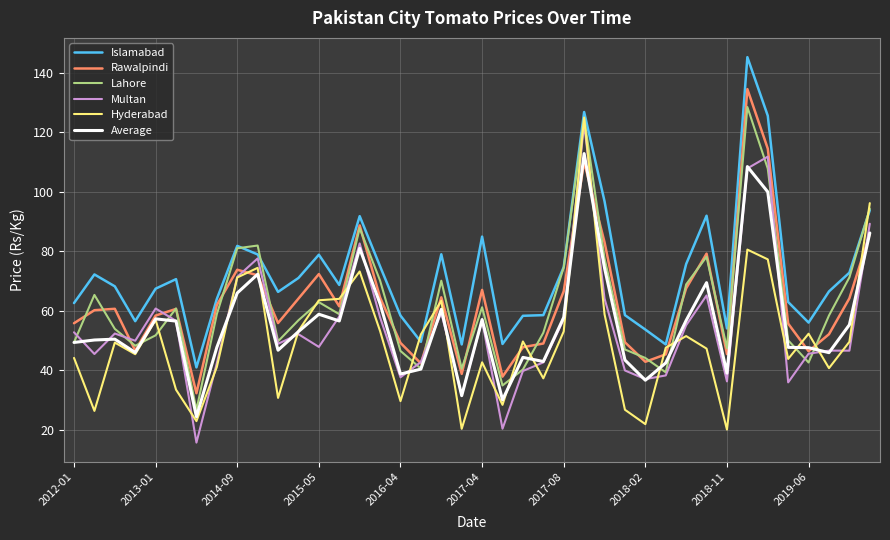

What is the sum of all Average values?

2250.7